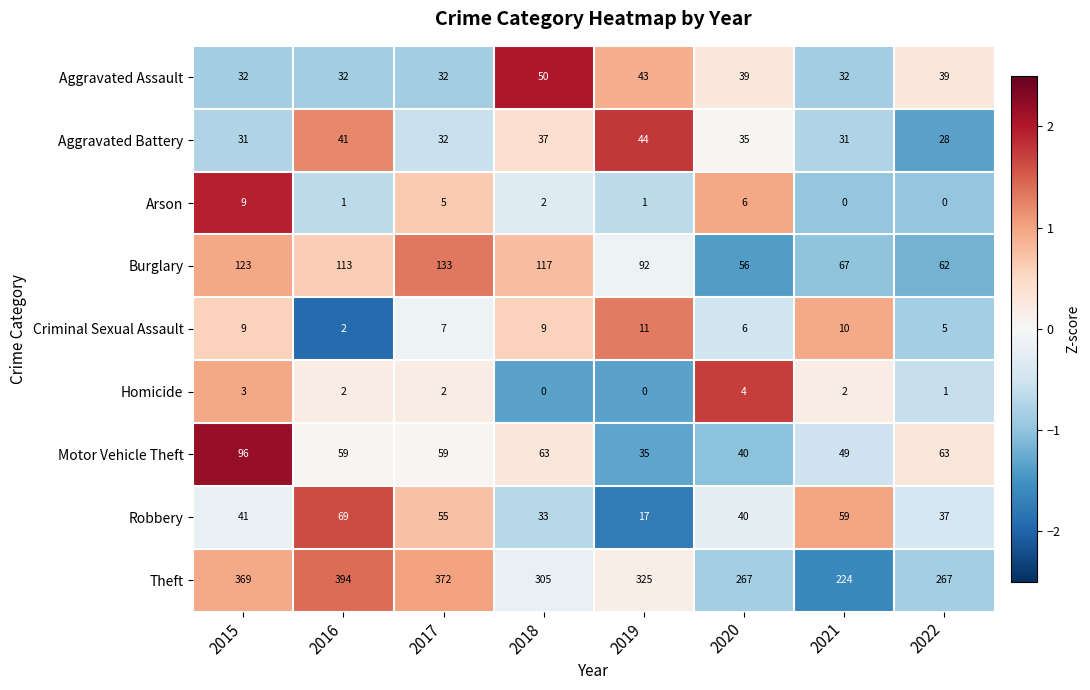

Which series has the largest total across all categories?

Theft